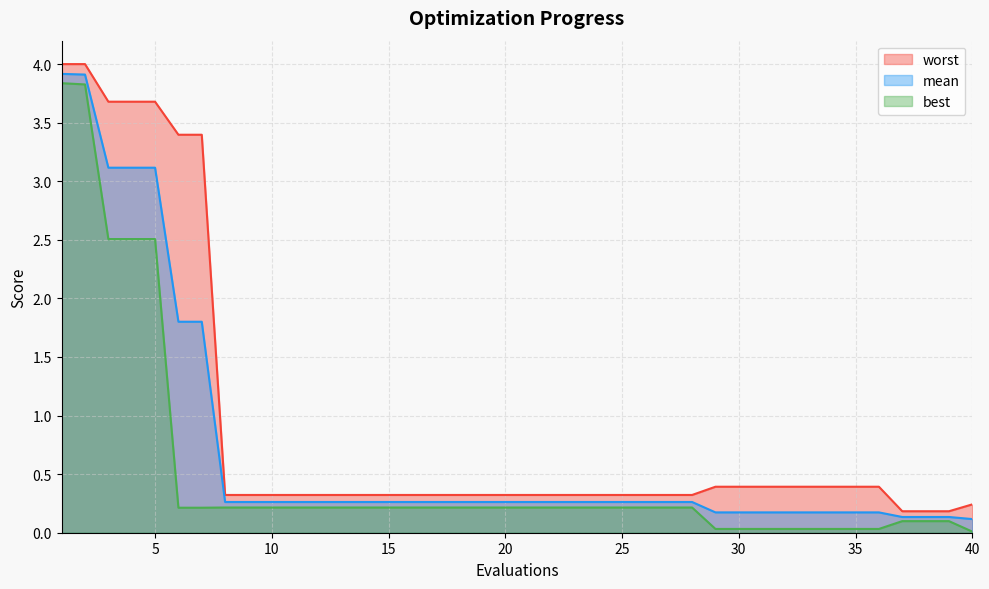

List the series in order of their overall mean, highest first.

worst, mean, best